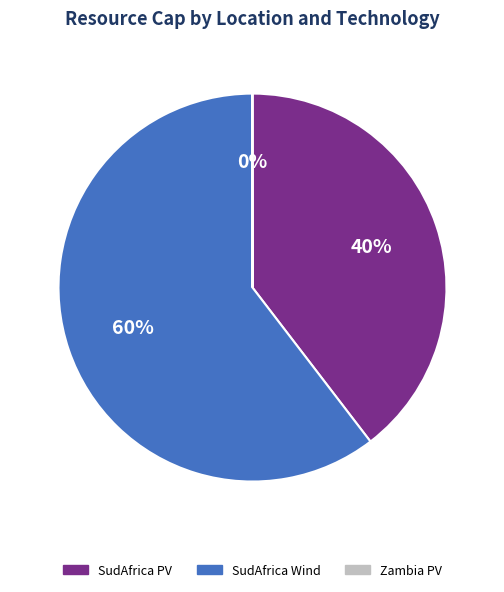

What is the largest slice in the pie chart?

SudAfrica Wind